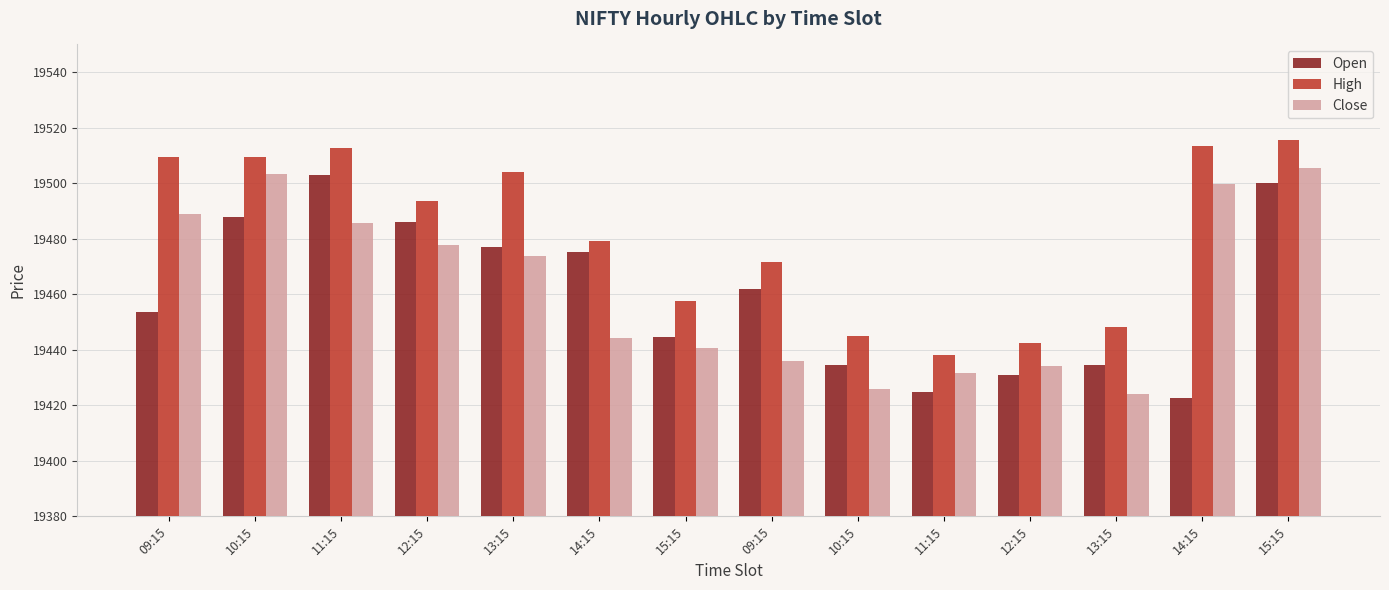

Where does the Open series first go above 19461?

10:15